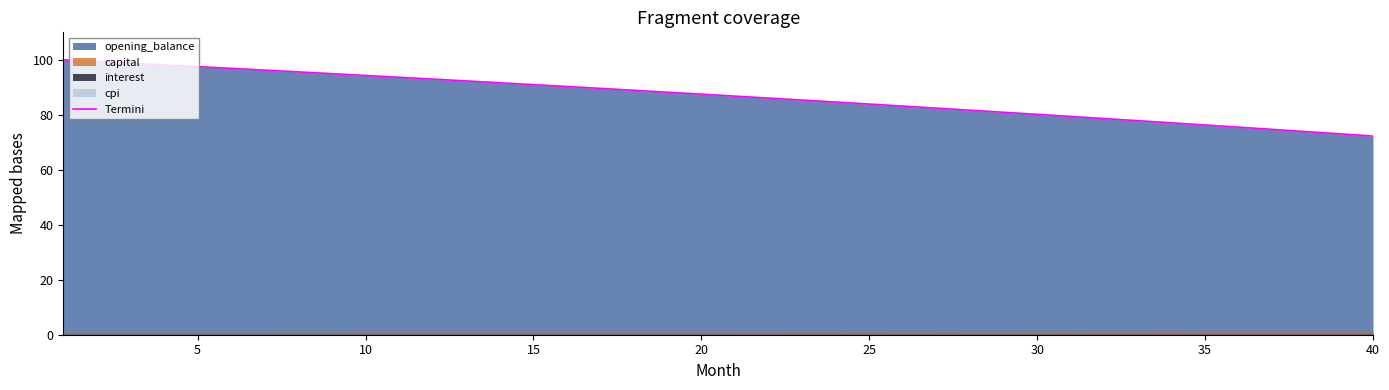

The Termini series shows 91.0 at 15. True or false?

True